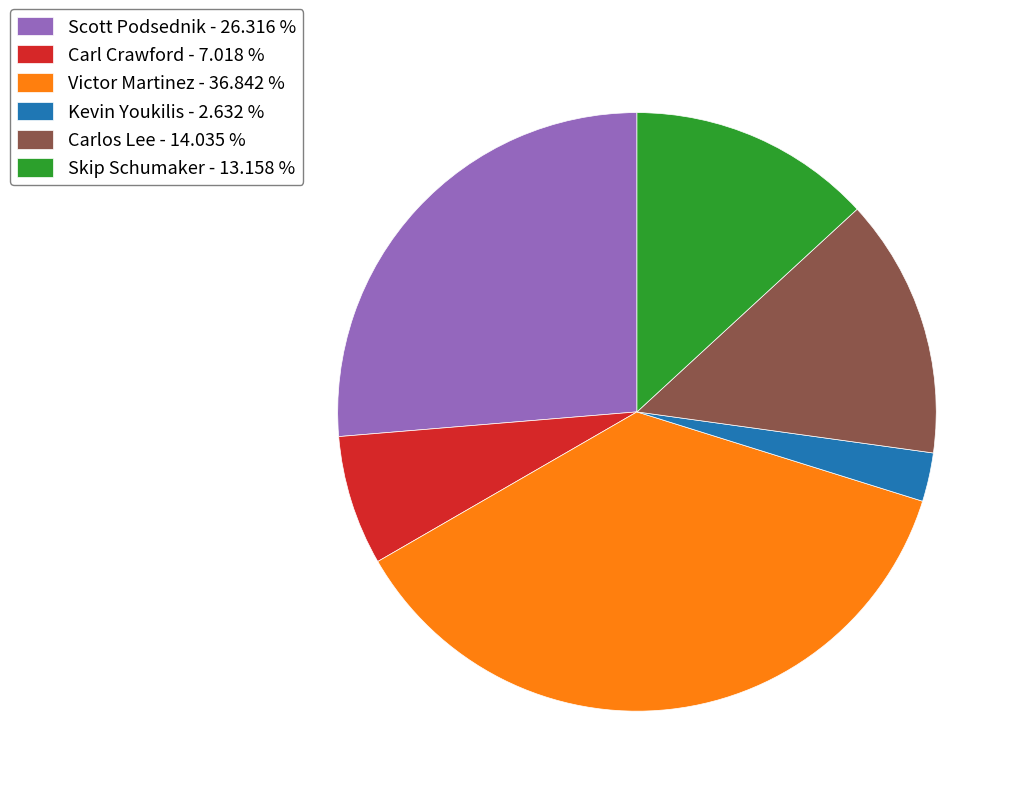

Which slice is the largest?

Victor Martinez - 36.842 %